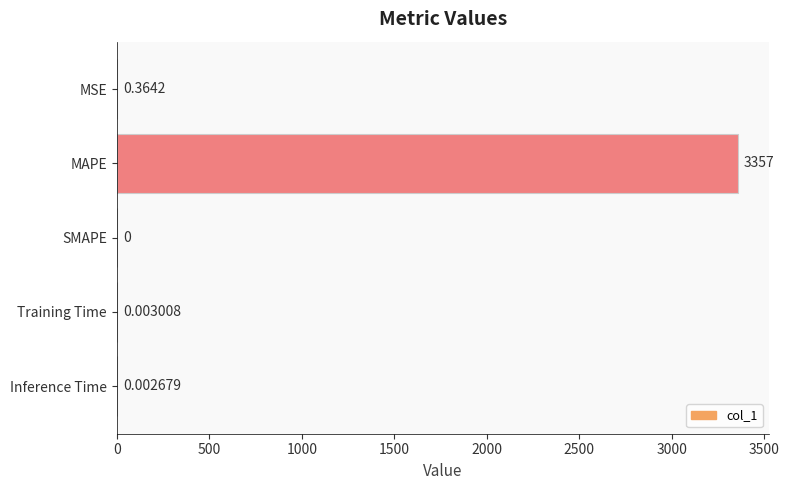

Are the bars horizontal?

Yes